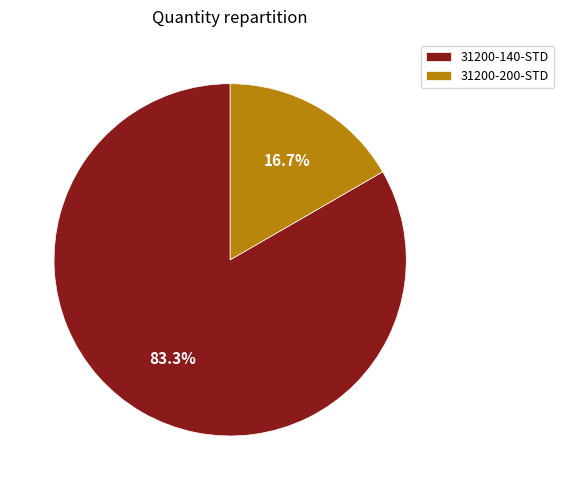

Which category has the smallest portion of the pie?

31200-200-STD